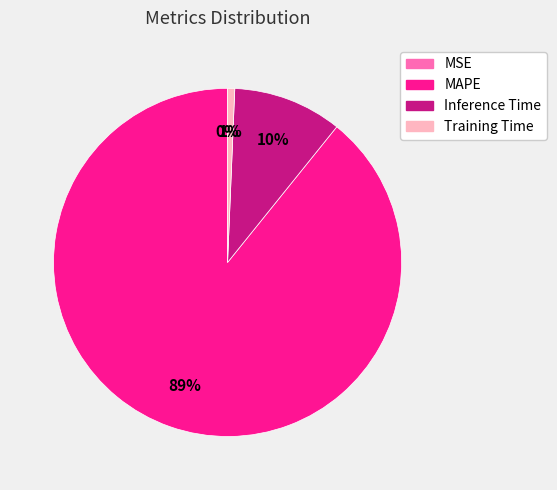

Is it true that Inference Time is 2% of the pie?

False